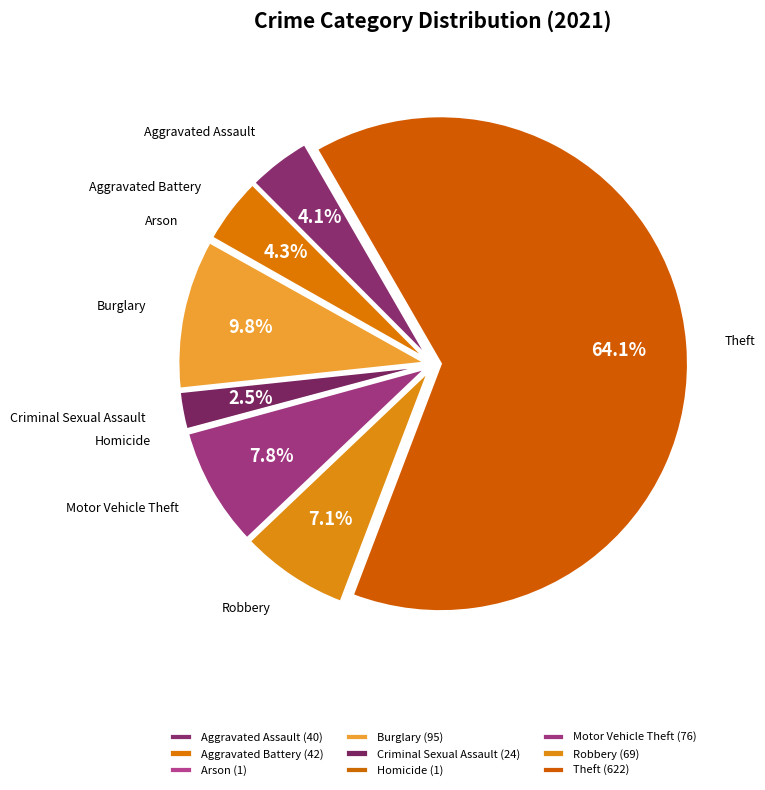

What is the ratio of the value at Theft to the value at Burglary?

6.5